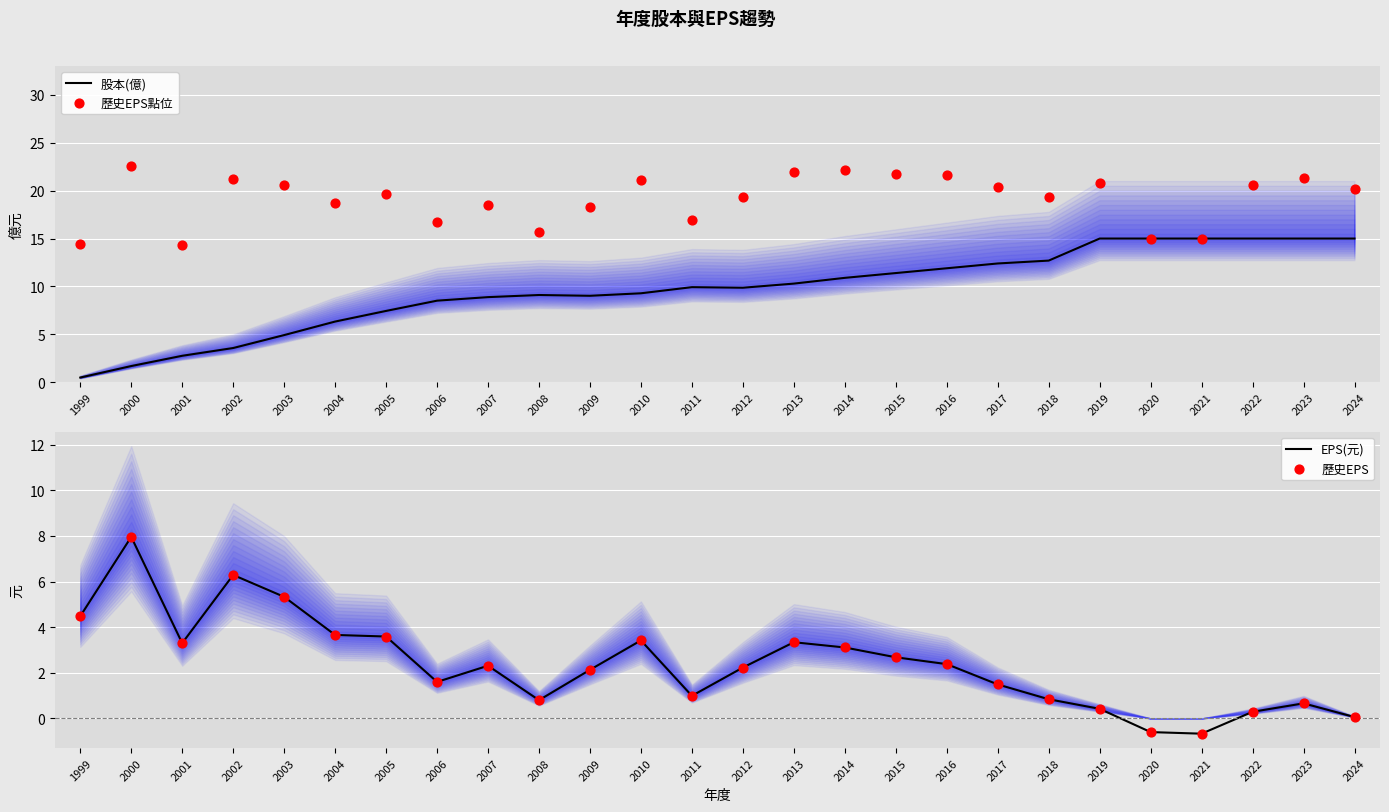

Which series contains the highest Y value?

歷史EPS點位